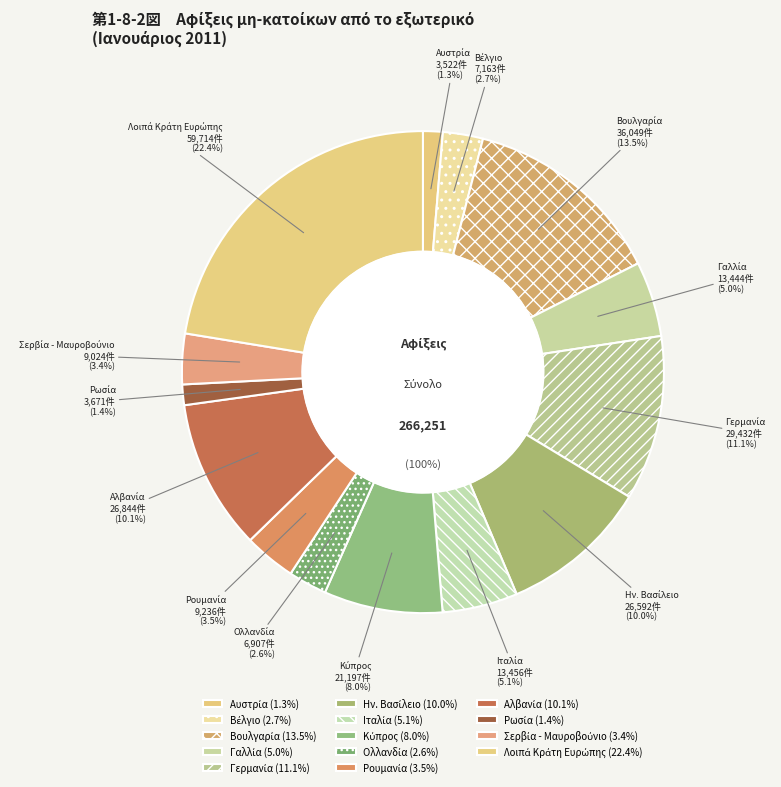

How many segments does this pie chart have?

14